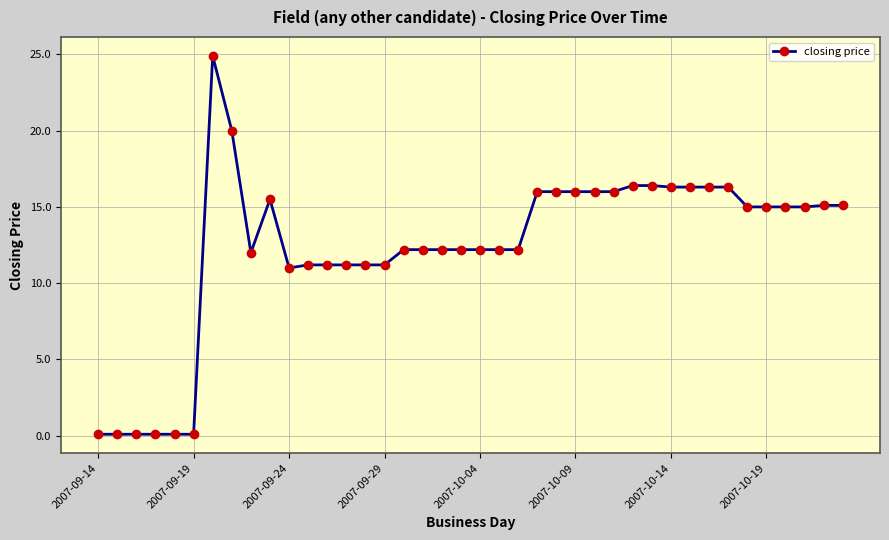

What is the maximum value shown in the chart?

24.9